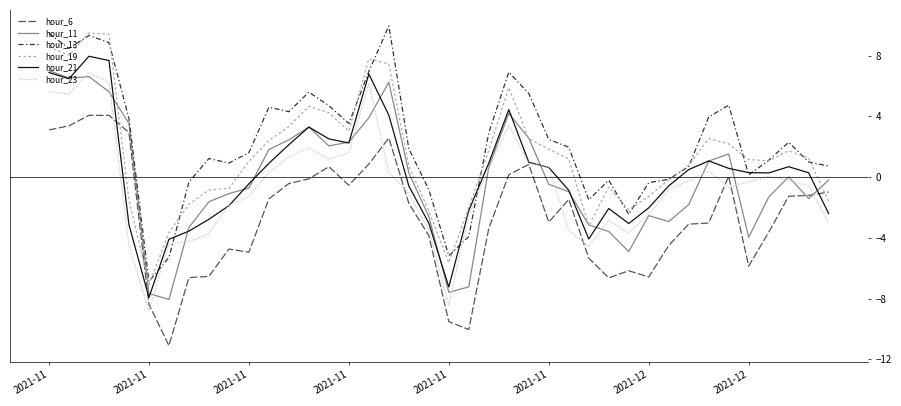

What is the difference between the maximum and minimum values in the hour_19 series?

16.6